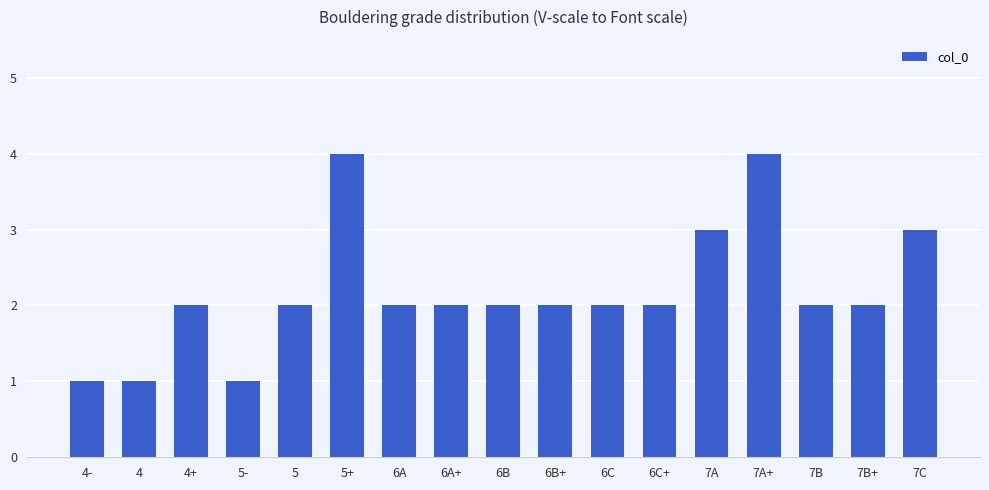

The chart shows a value of 1 at 5. True or false?

False